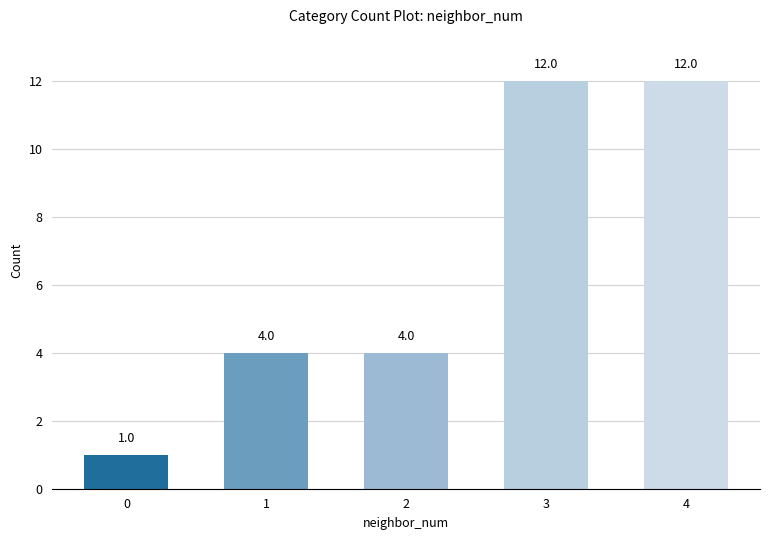

Reading left to right, transcribe all the data shown in this chart.

1	4	4	12	12